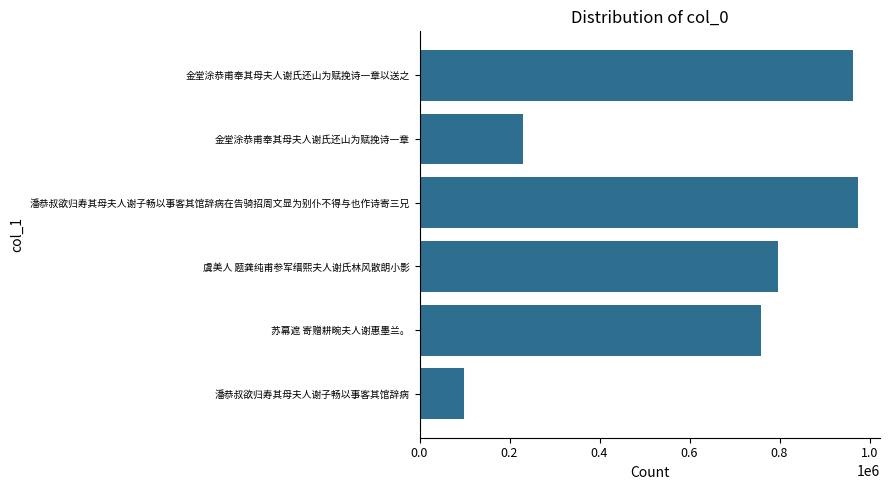

True or false: the data shows 796515 at 虞美人 题龚纯甫参军缙熙夫人谢氏林风散朗小影.

True